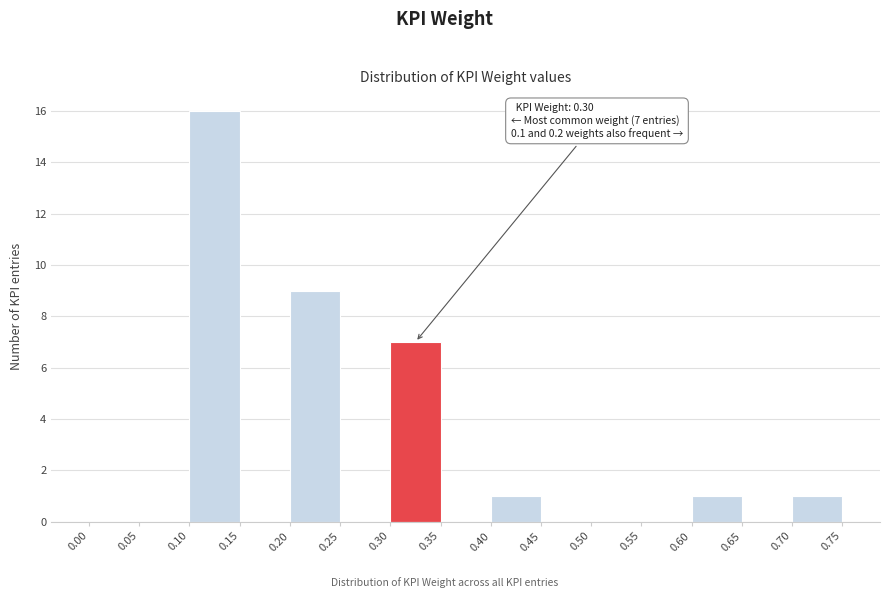

Which range on the x-axis has the tallest bar?

0.10 to 0.15